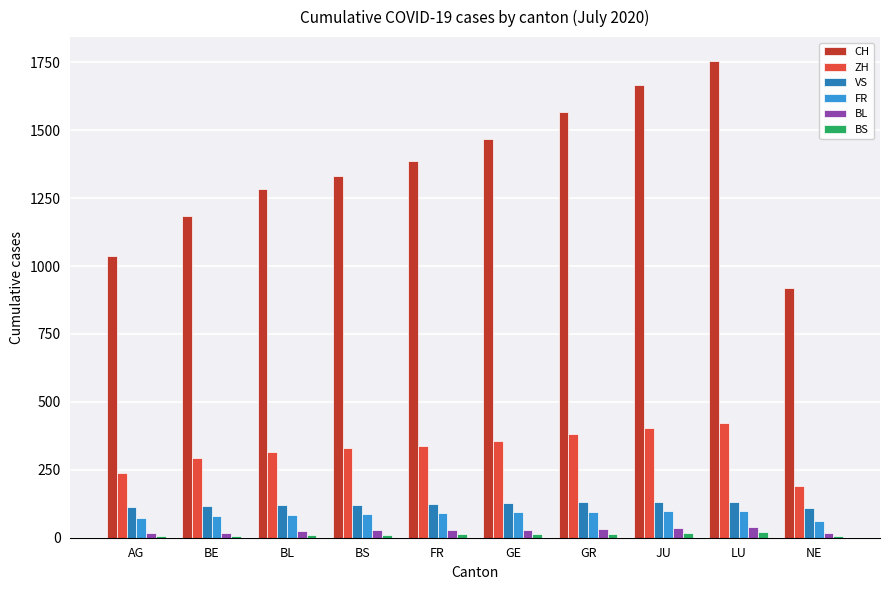

How many groups of bars are there?

10